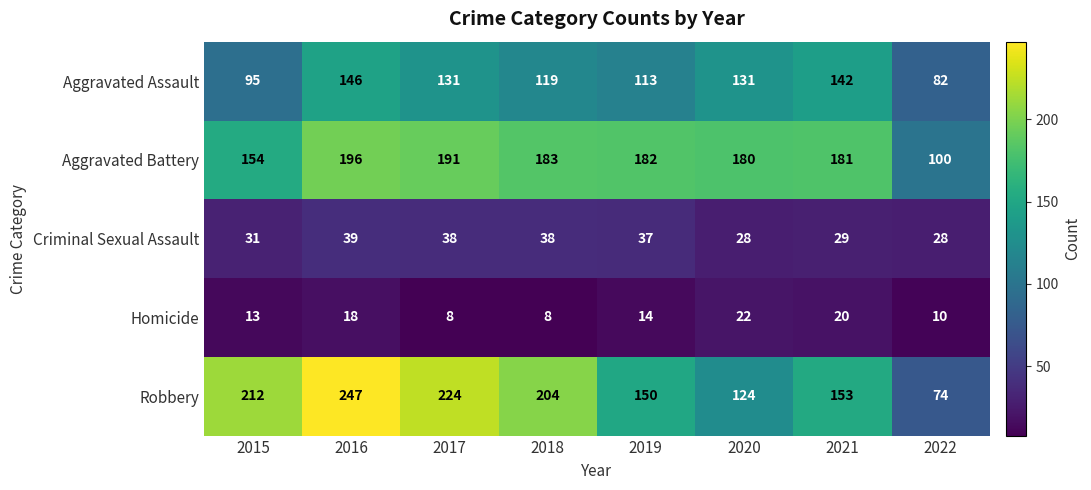

What is the difference between the highest and lowest values at 2018?

196